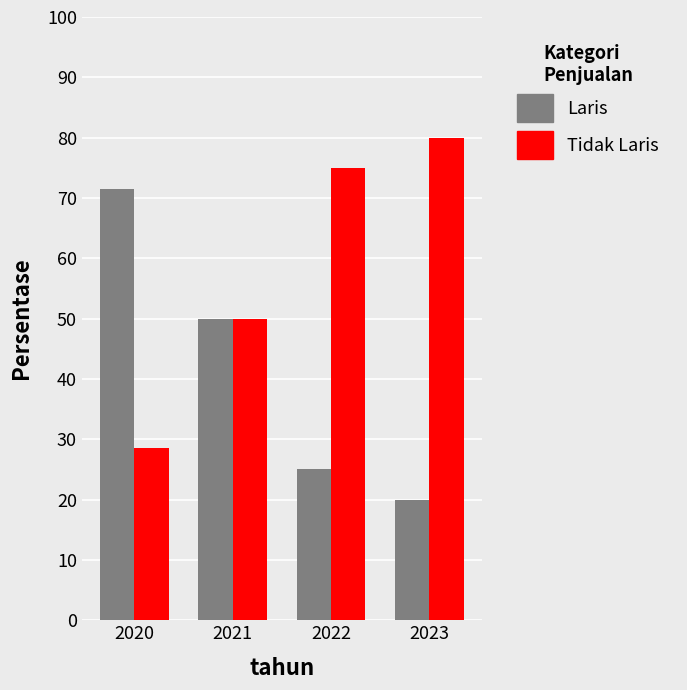

Where is Laris nearest to the value 45?

2021